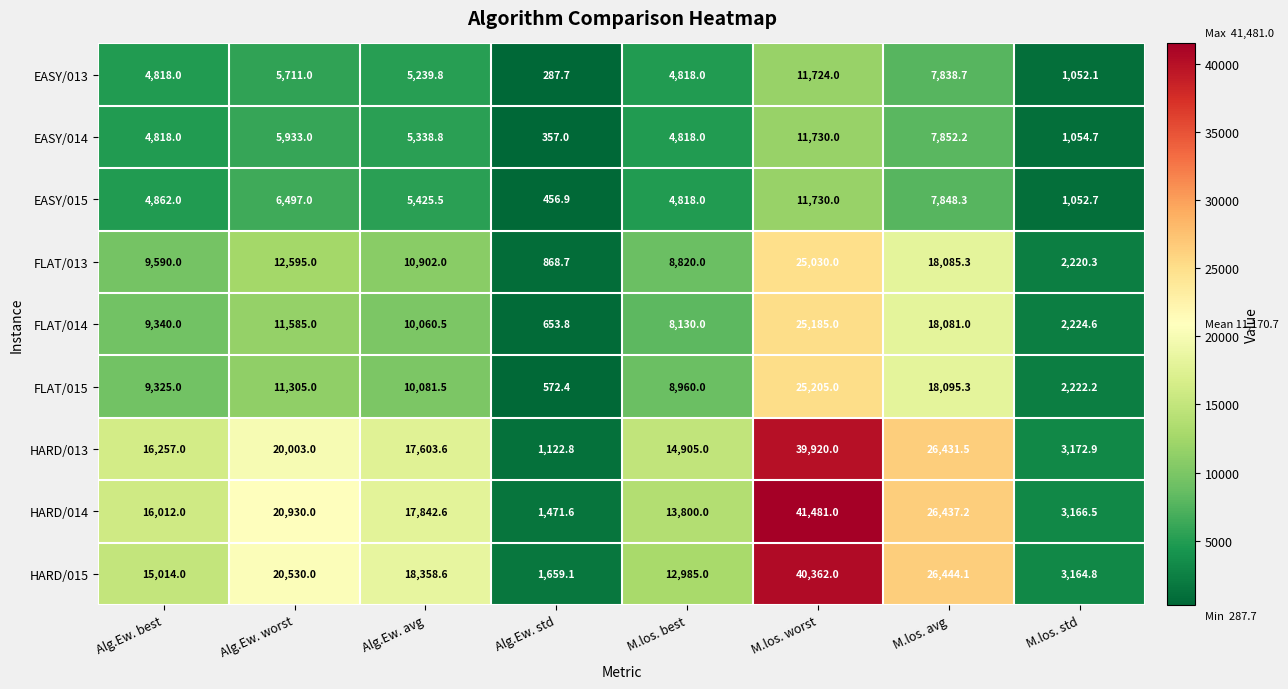

The value of FLAT/014 at Alg.Ew. std is 867.7. True or false?

False